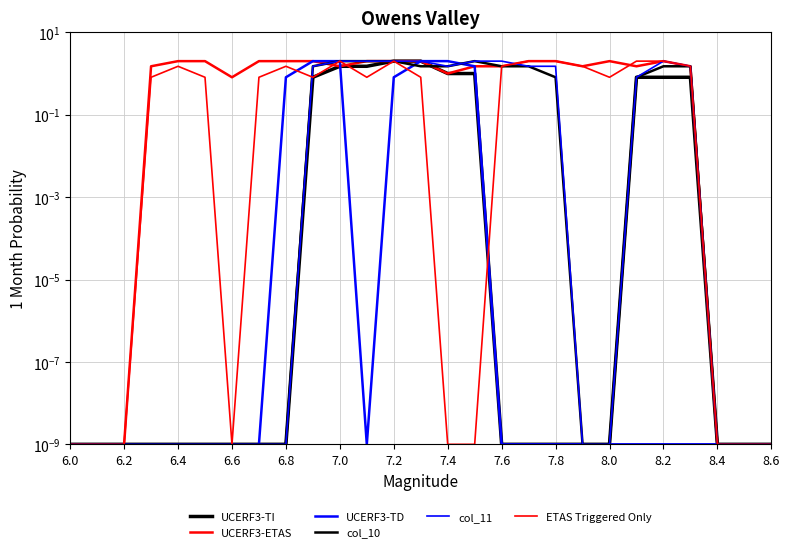

True or false: col_11 and col_10 cross at least once.

False